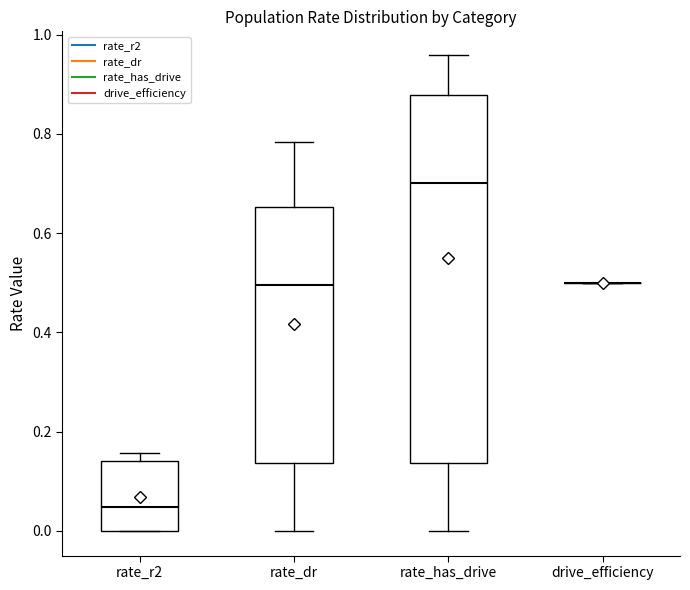

Which box is the tallest, from its lower edge to its upper edge?

rate_has_drive